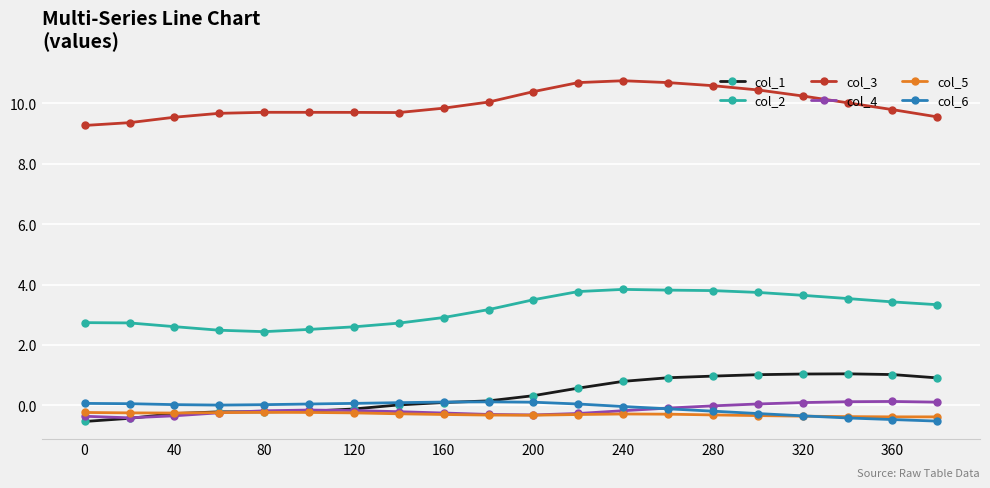

What is the value of the col_2 point at the 17th from the left?

3.6